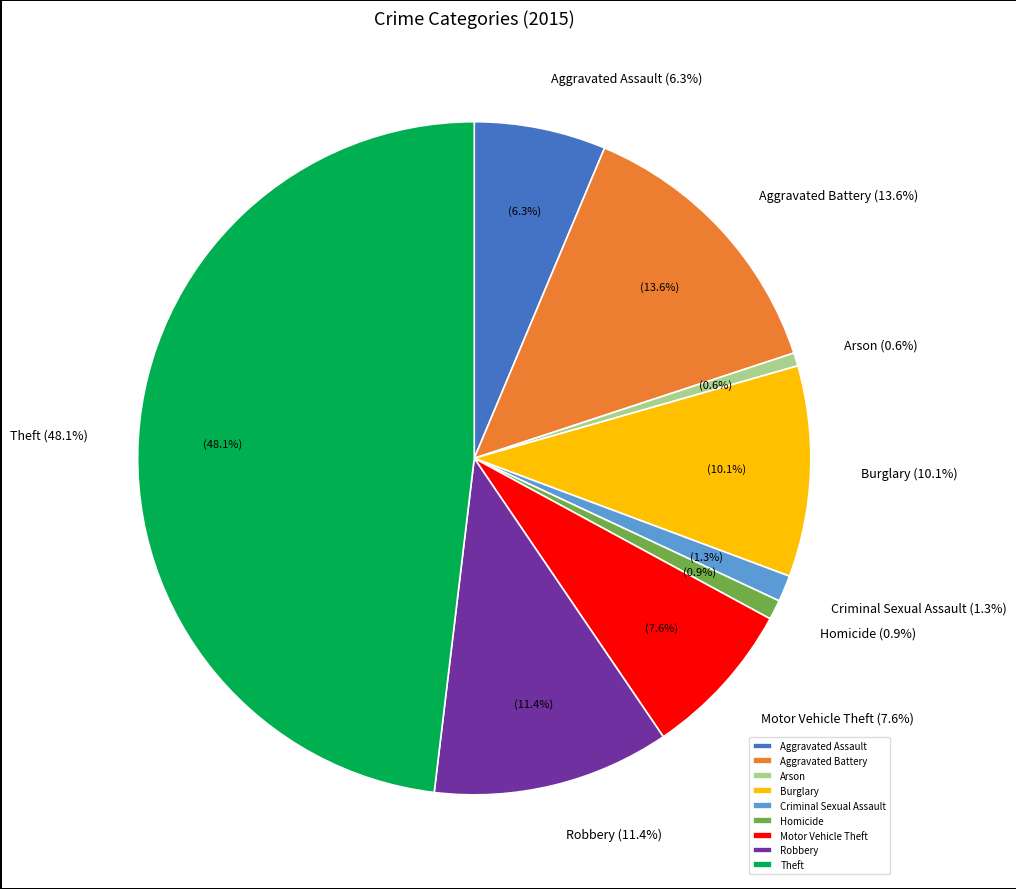

True or false: Criminal Sexual Assault accounts for 1% of the total.

True